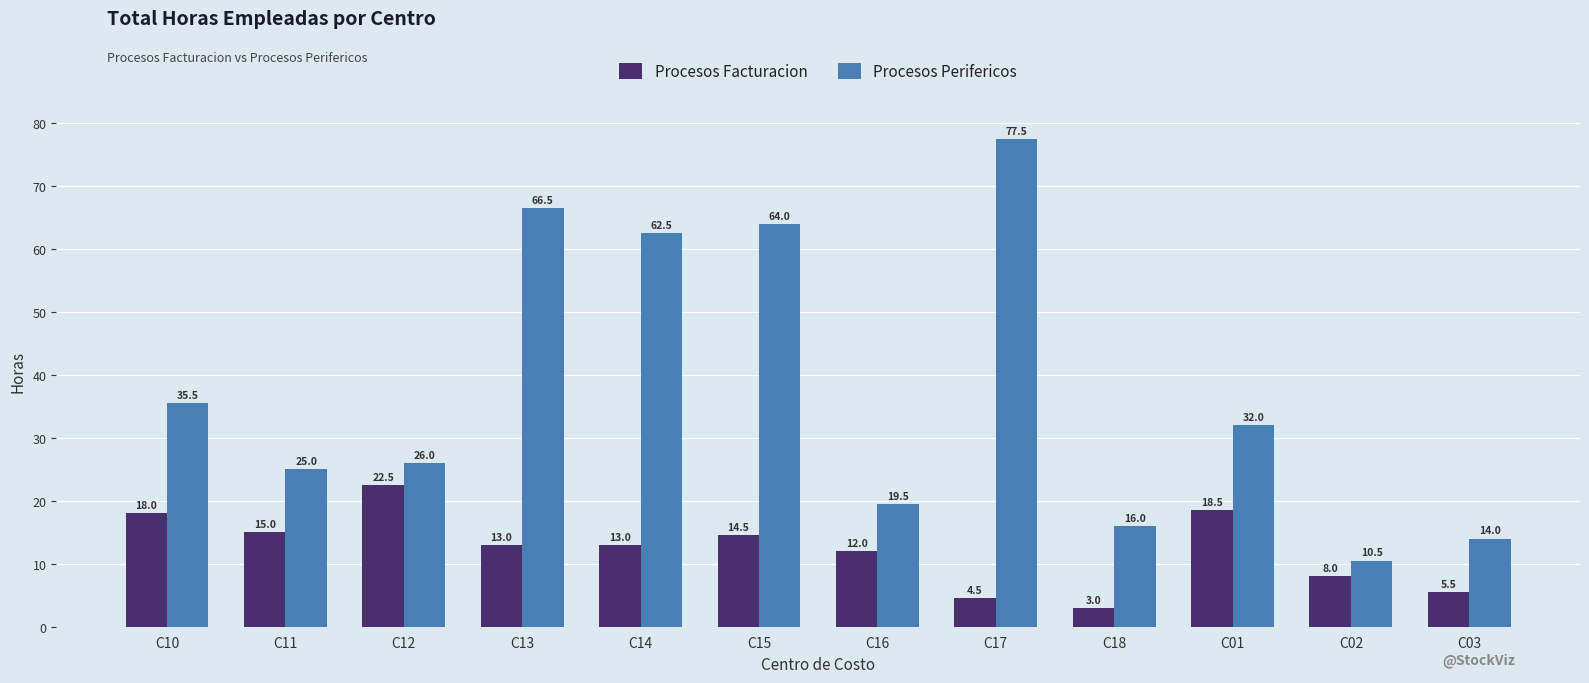

List the series in order of their peak value, highest first.

Procesos Perifericos, Procesos Facturacion